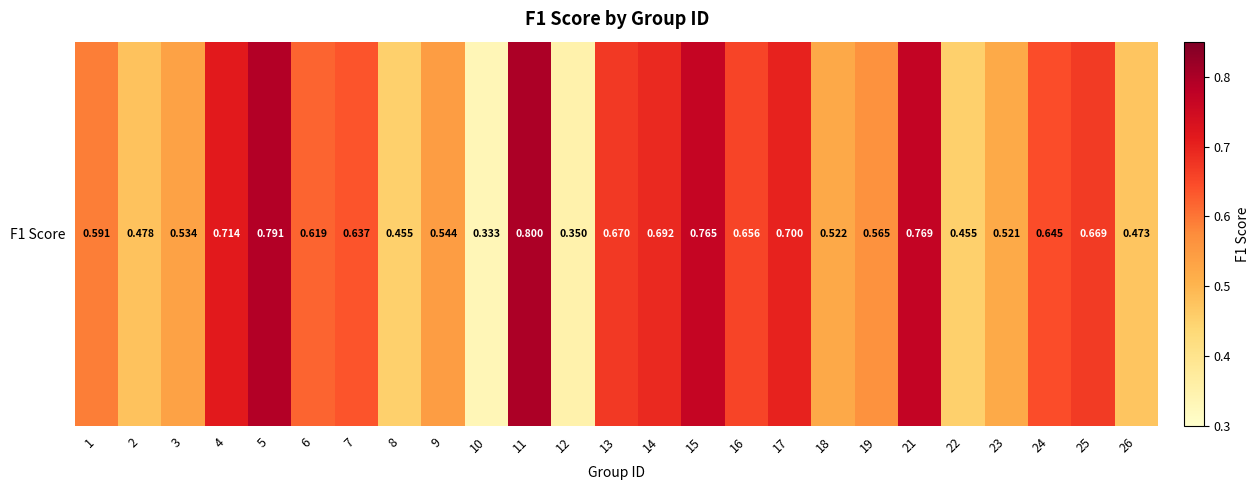

At which category does the chart reach its peak across all series?

11